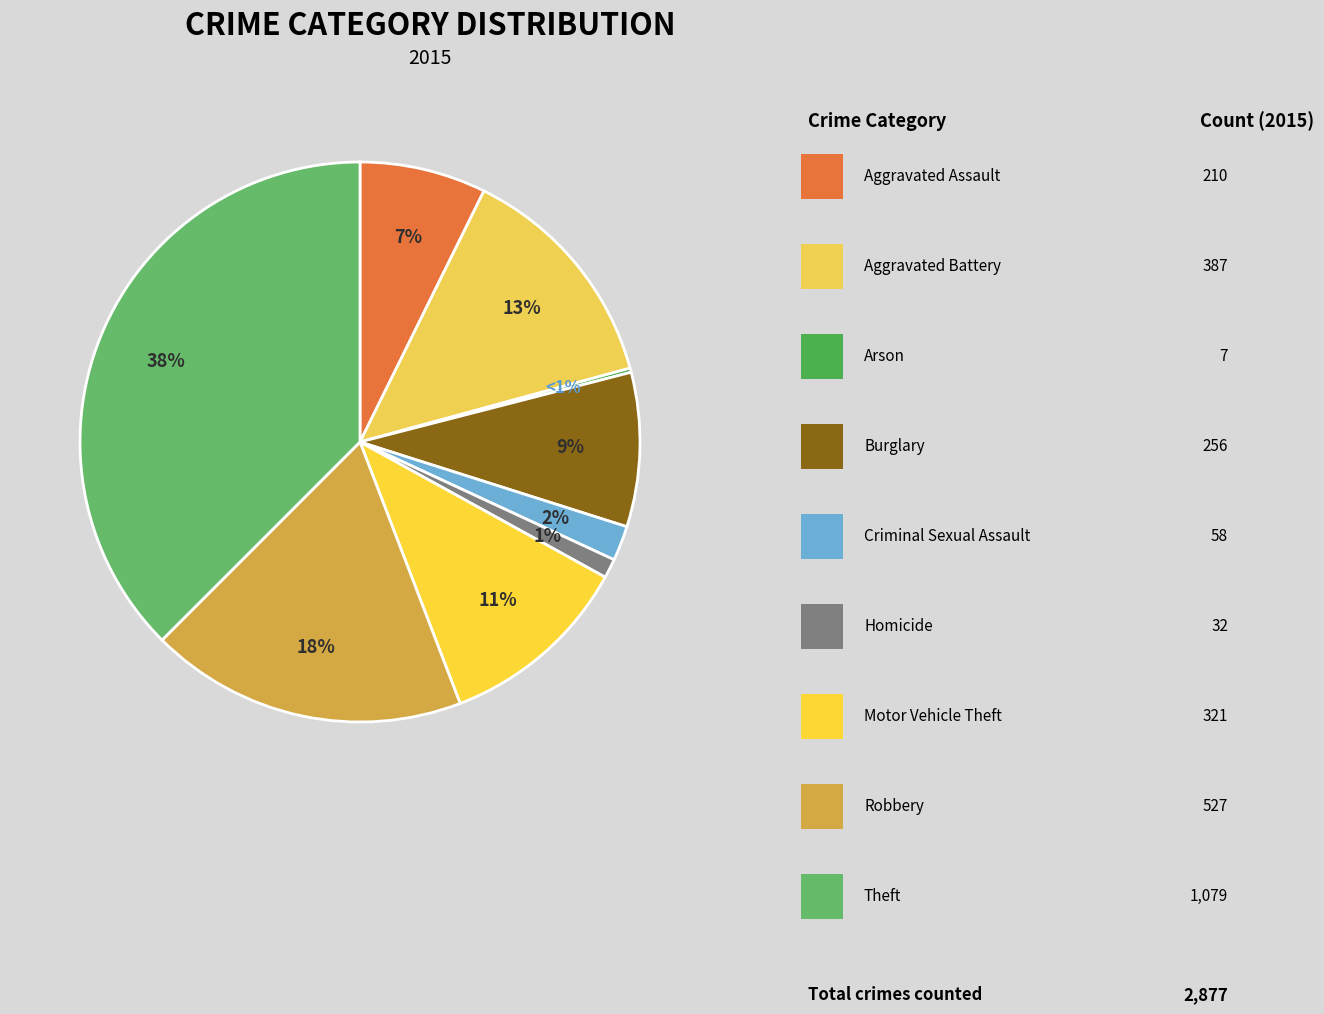

Which slice is the smallest?

Arson